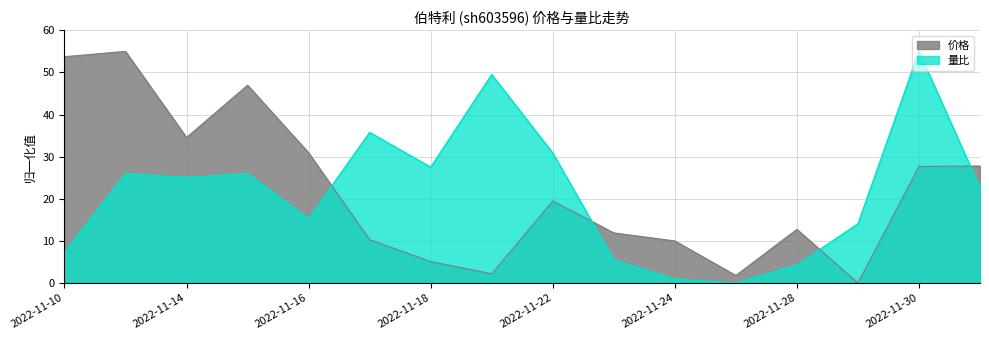

True or false: 量比 has a value of 25.1 at 2022-11-14.

True